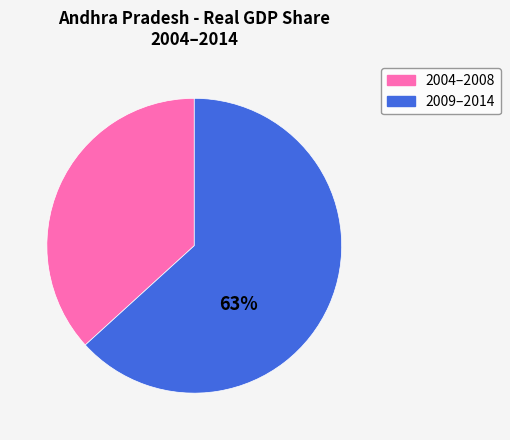

To the nearest percent, what is the average slice percentage?

50%